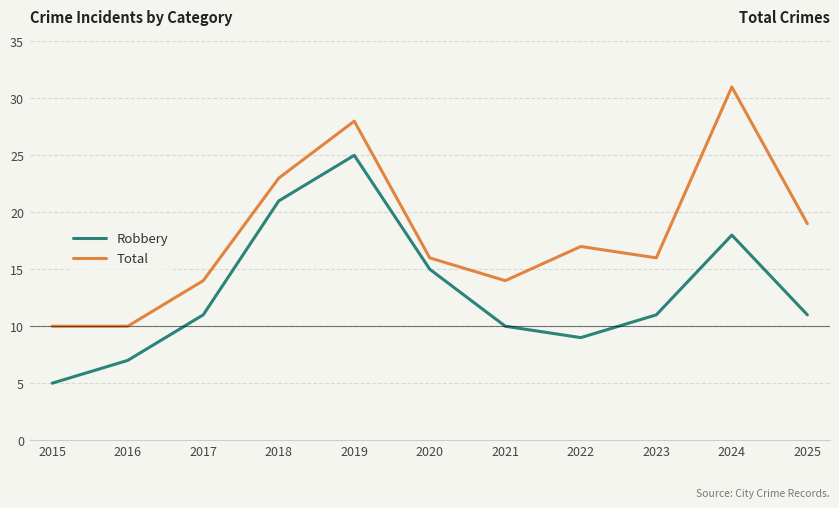

True or false: Robbery and Total cross at least once.

False